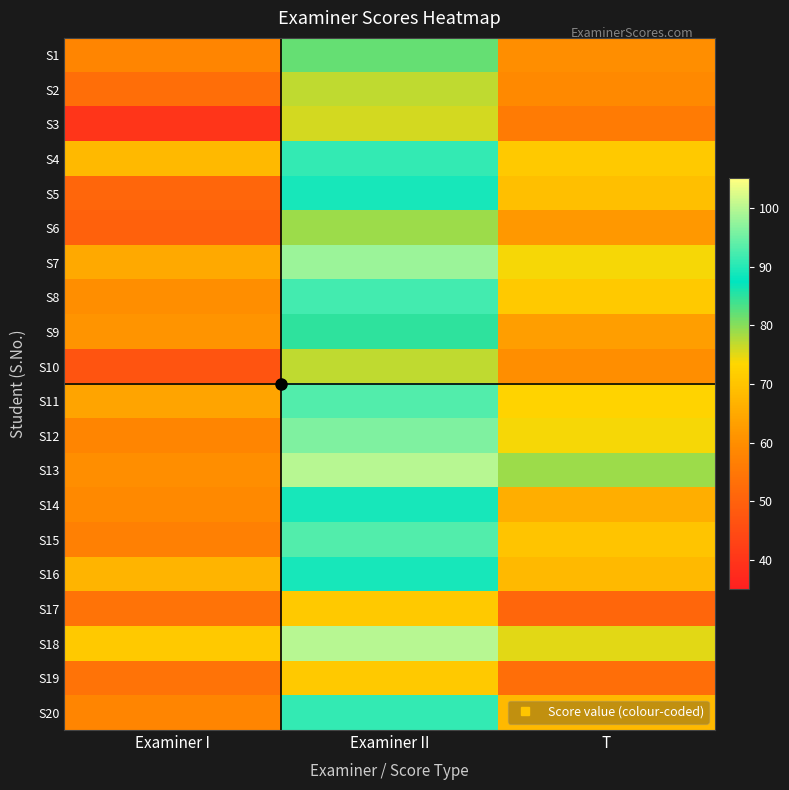

Which has a higher value, Examiner II or T?

Examiner II